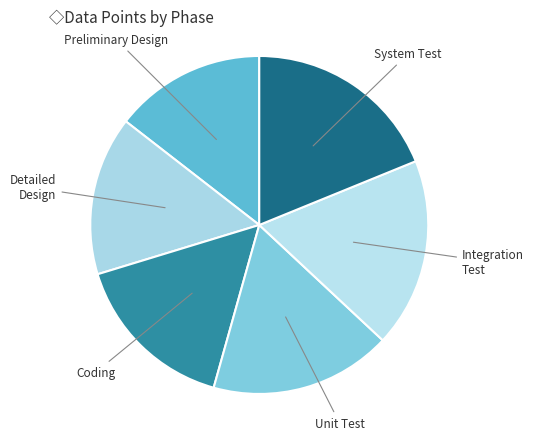

Which has a higher value, Detailed Design or Coding?

Coding